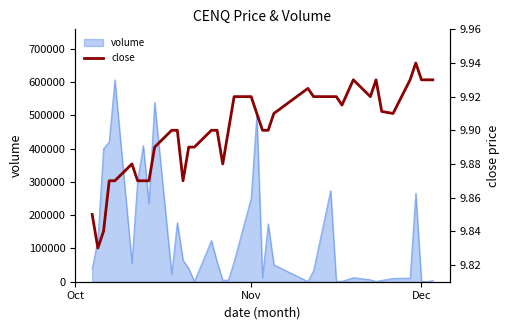

Which category has the lowest value across all series?

Nov